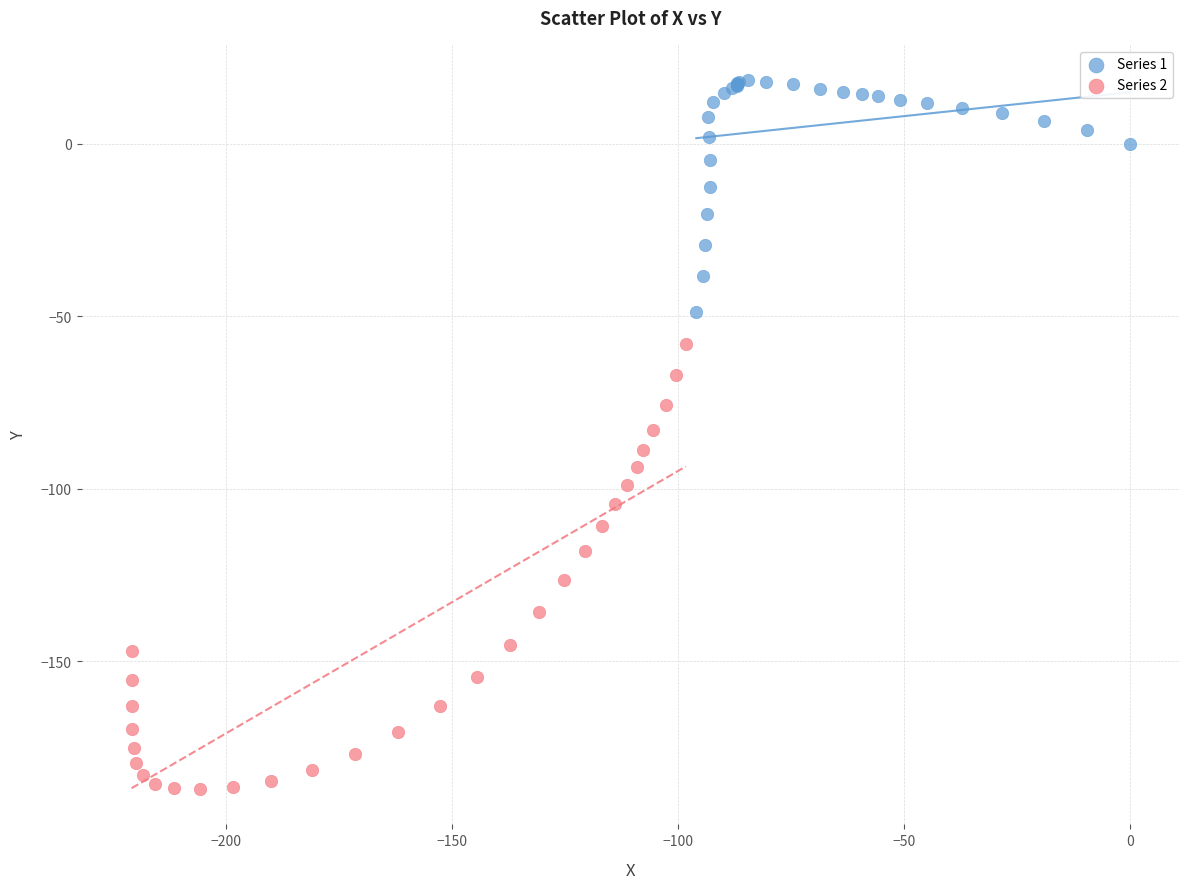

Which series reaches the minimum Y coordinate?

Series 2